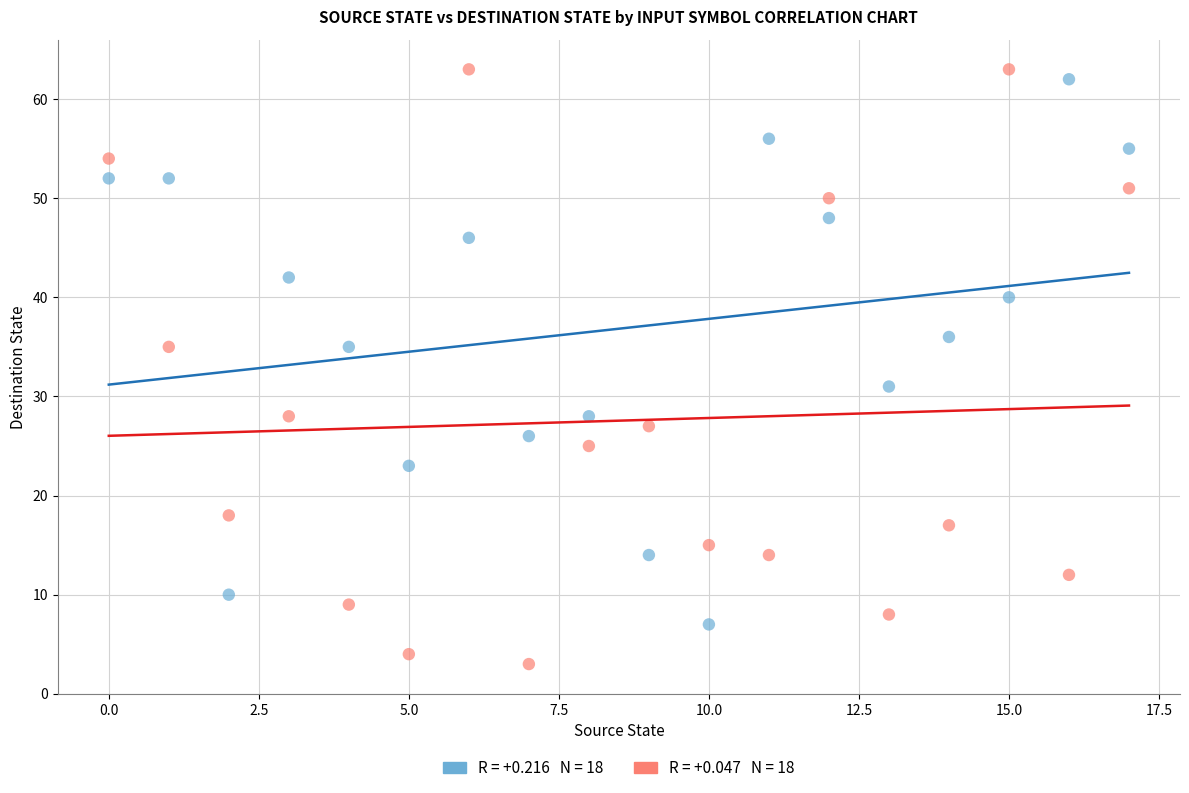

Across all data points, what is the range of Y values (max minus min)?

60